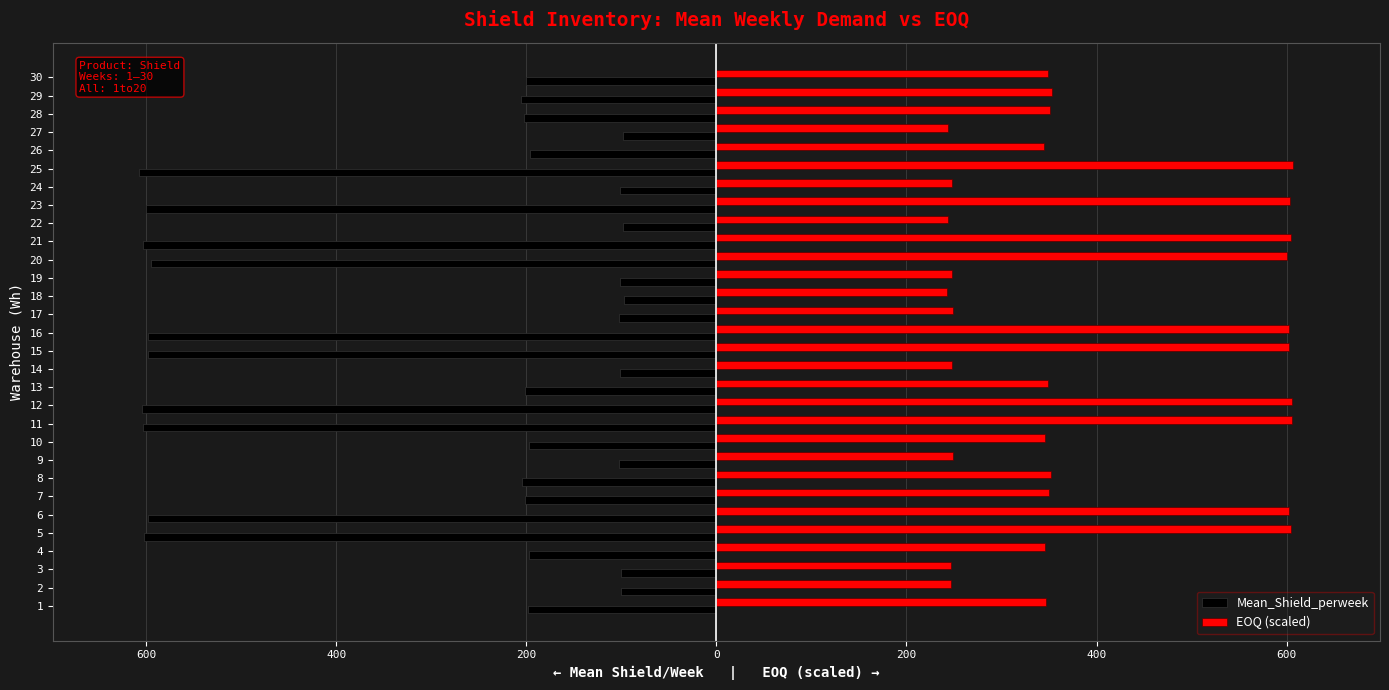

What are all the series names shown in the legend?

Mean_Shield_perweek, EOQ (scaled)